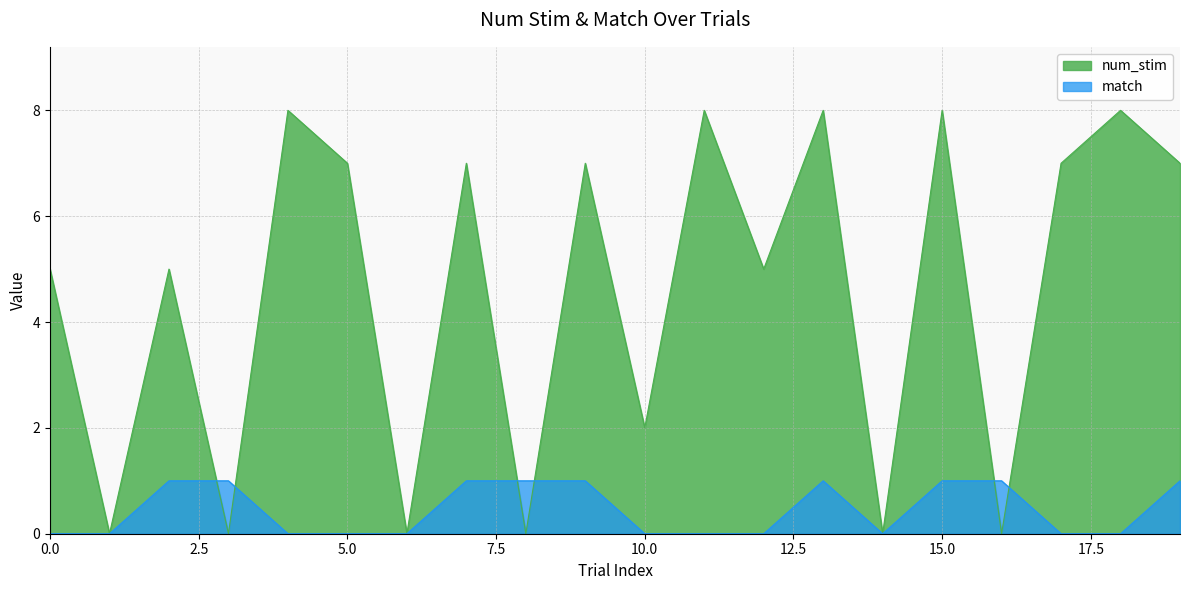

Which category has the lowest value across all series?

1